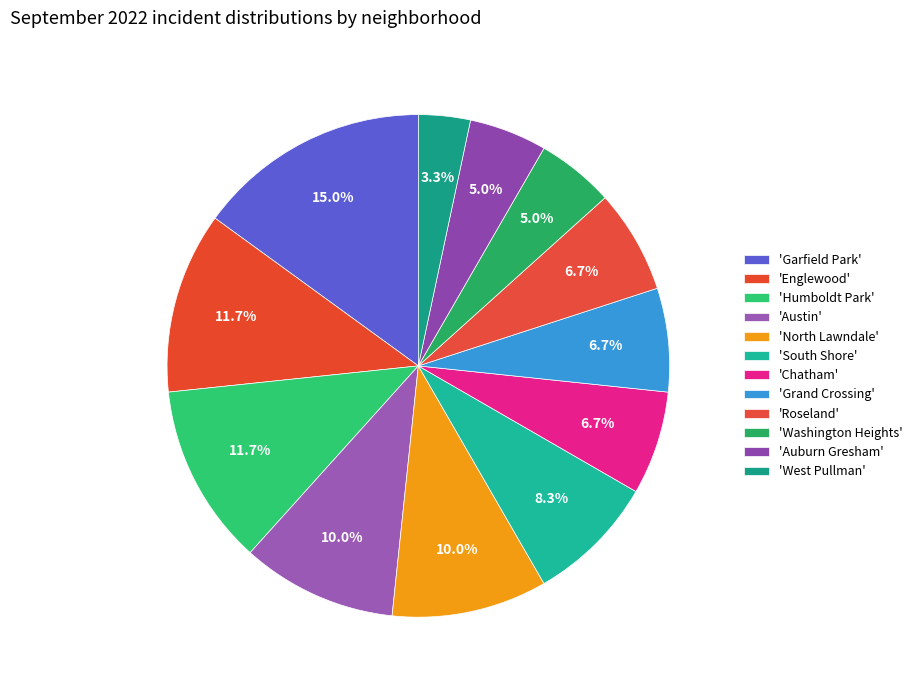

Count the number of slices in the pie.

12